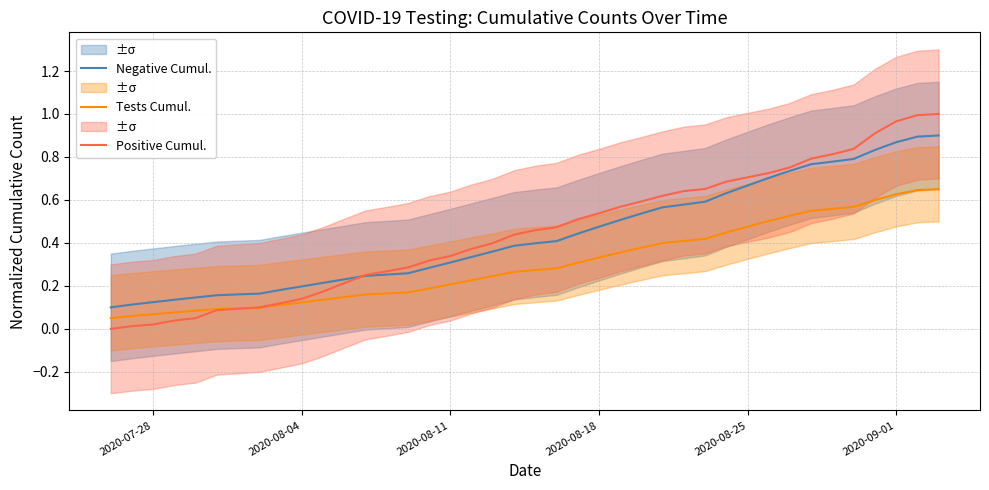

True or false: Tests Cumul. and Negative Cumul. intersect in this chart.

False